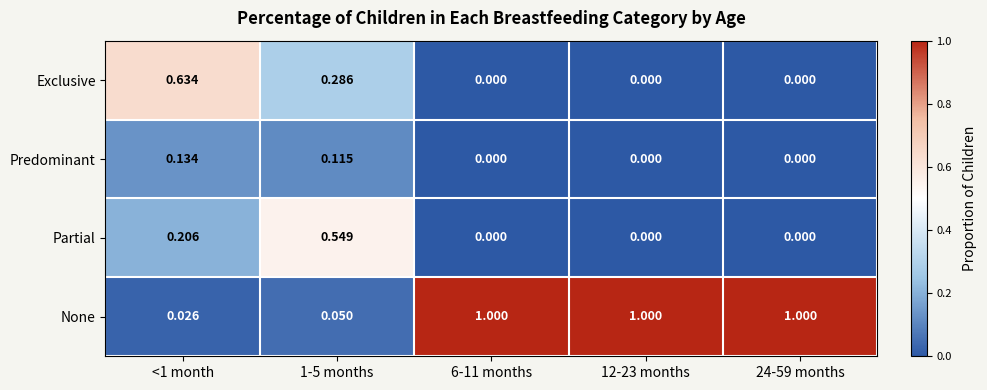

Rank the series at 1-5 months from lowest to highest value.

None, Predominant, Exclusive, Partial